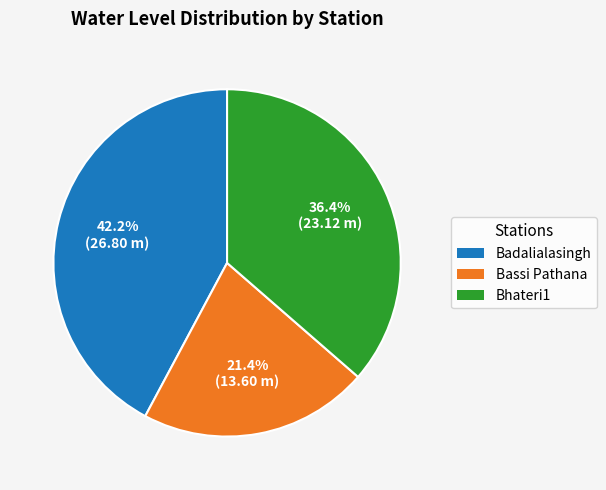

Does any single category account for the majority?

No